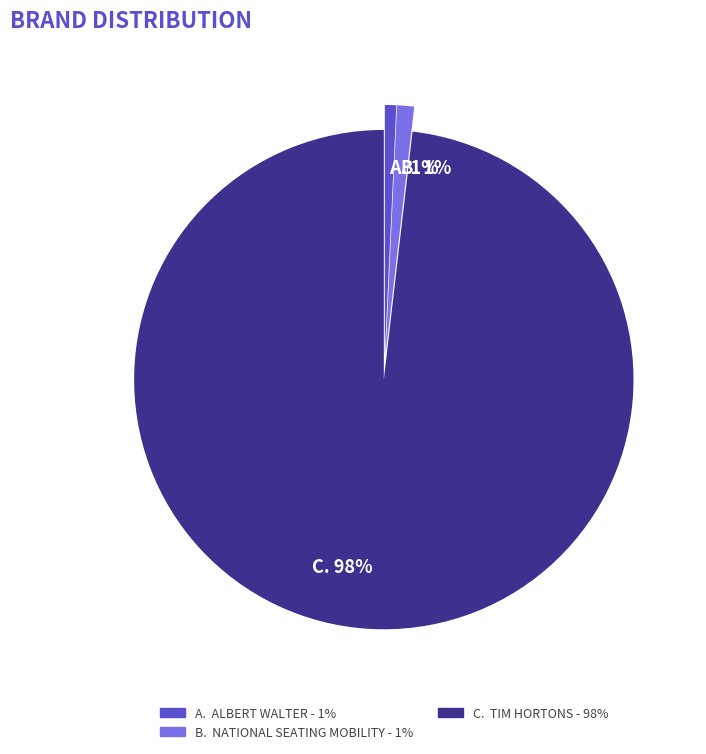

Is there any slice that represents more than half of the pie?

Yes